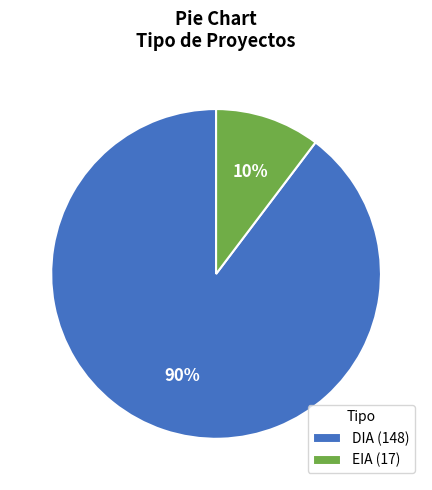

Approximately how many times larger is the value at EIA compared to DIA?

0.1